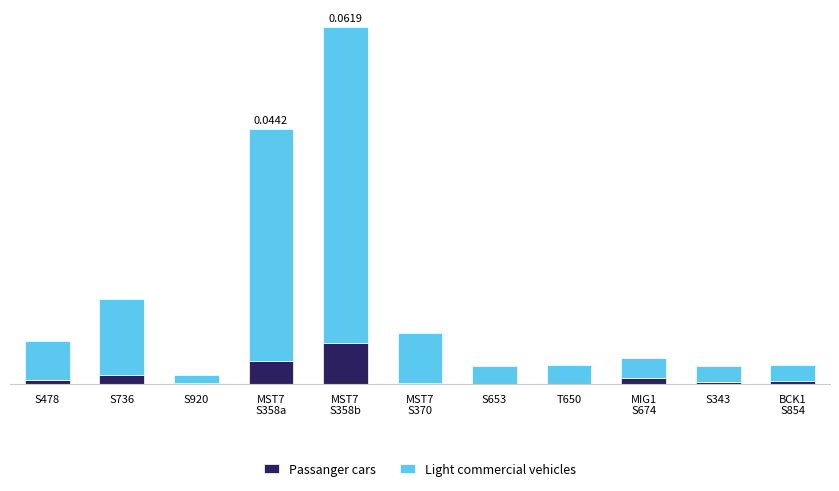

Which series changed the most between S478 and MST7
S370?

Light commercial vehicles